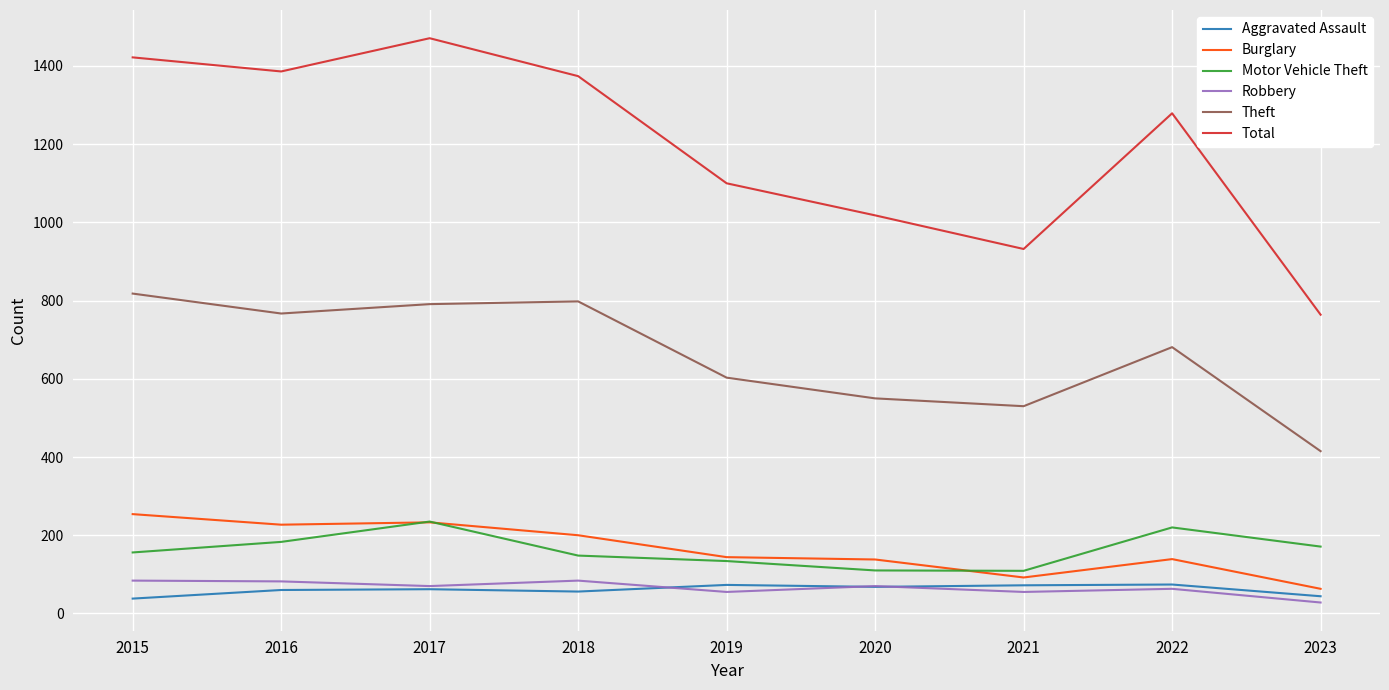

What is the approximate value of Theft at 2015?

818